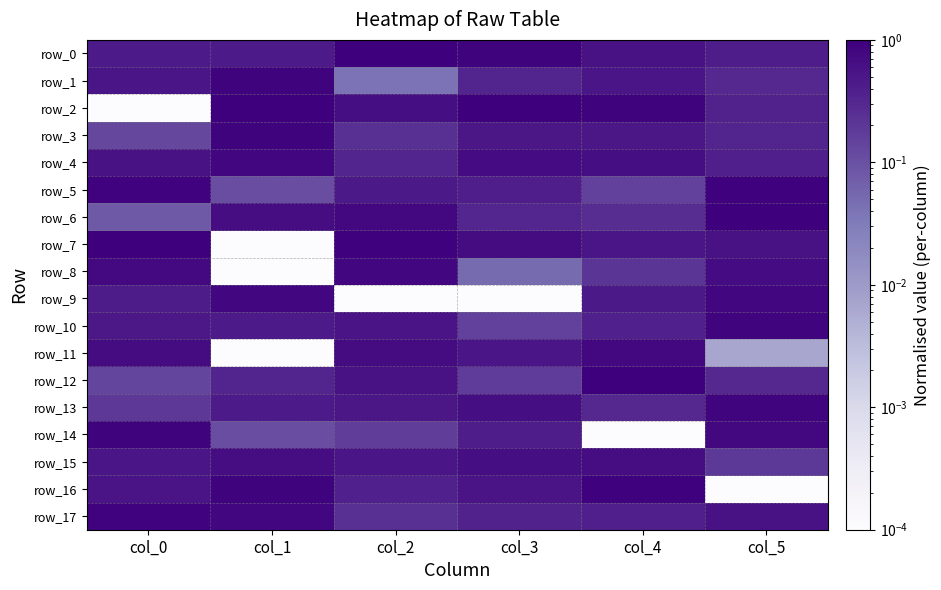

What is the difference between the highest and lowest values at col_2?

1.0